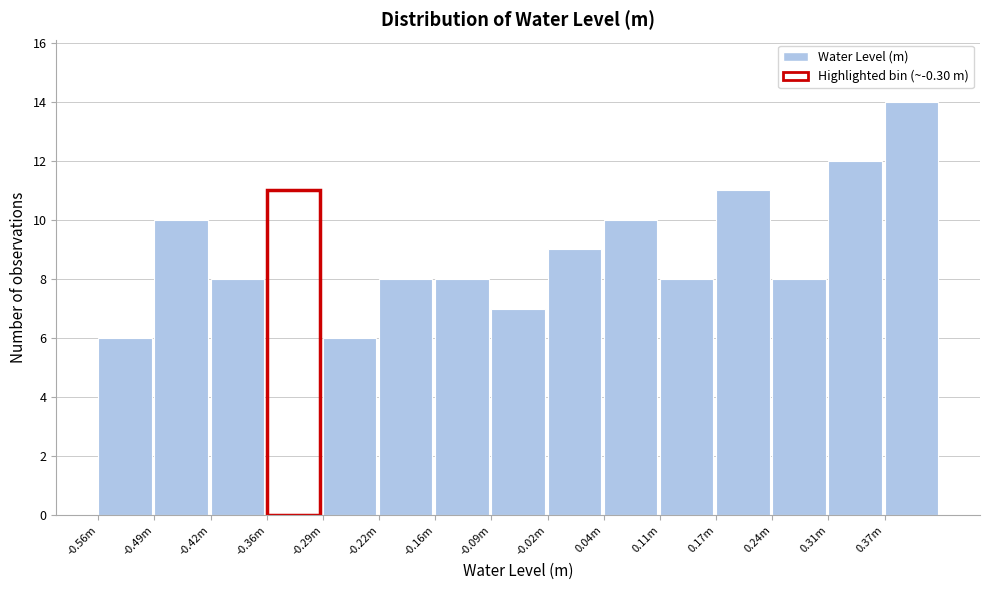

Reading left to right, extract all data points from this chart.

-0.56m=6	-0.49m=10	-0.42m=8	-0.36m=11	-0.29m=6	-0.22m=8	-0.16m=8	-0.09m=7	-0.02m=9	0.04m=10	0.11m=8	0.17m=11	0.24m=8	0.31m=12	0.37m=14